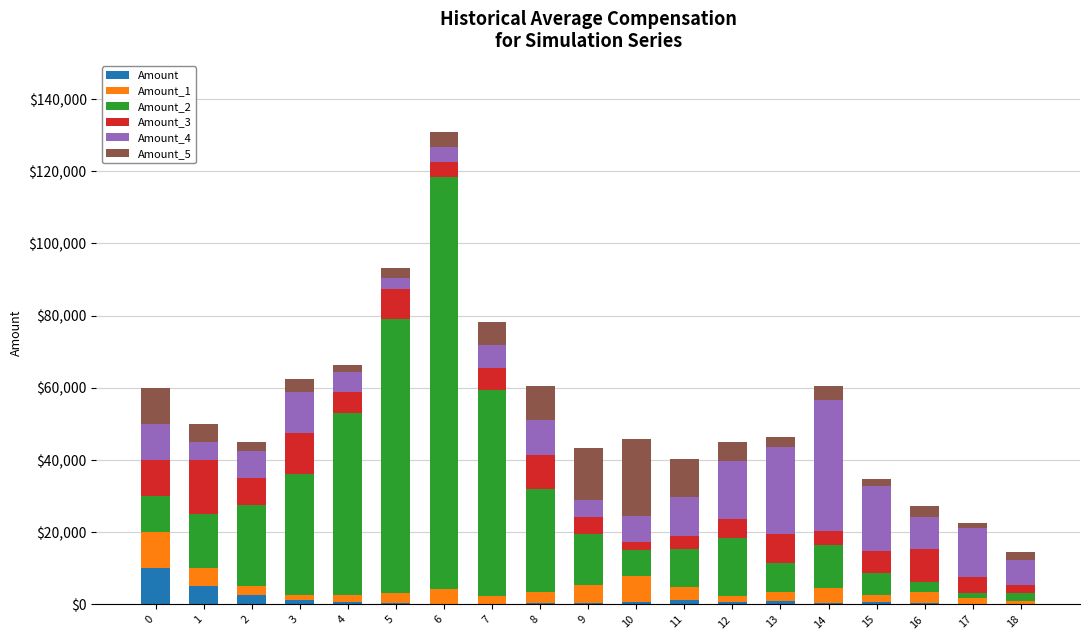

At which category is the sum across all series the highest?

6